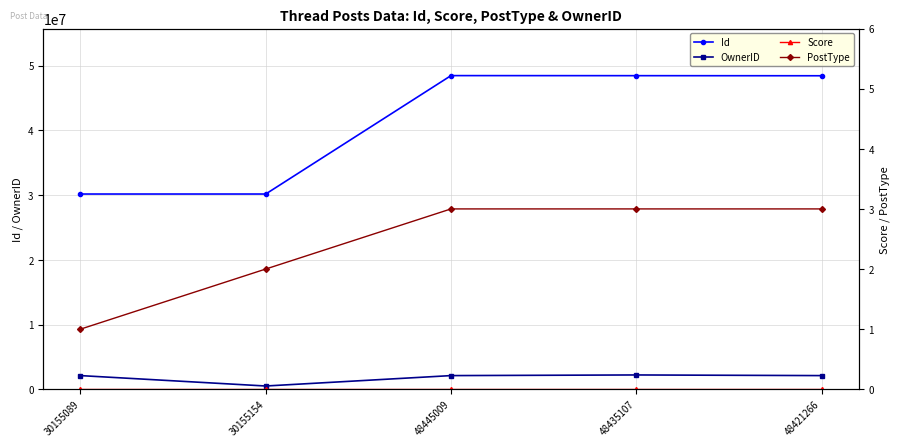

Which series changed the most between 48435107 and 48421266?

OwnerID